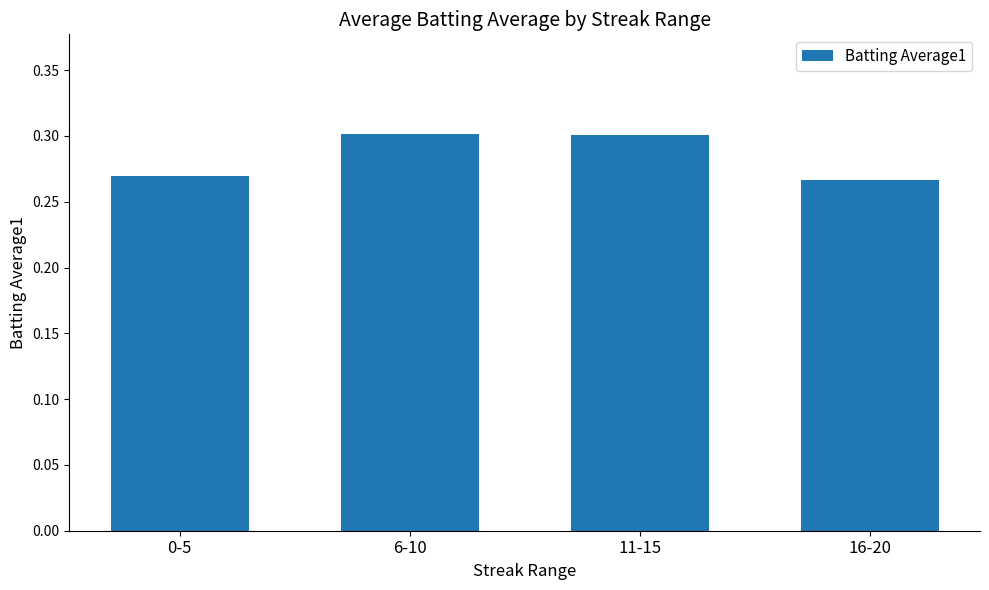

What is the label of the 4th bar from the right?

0-5